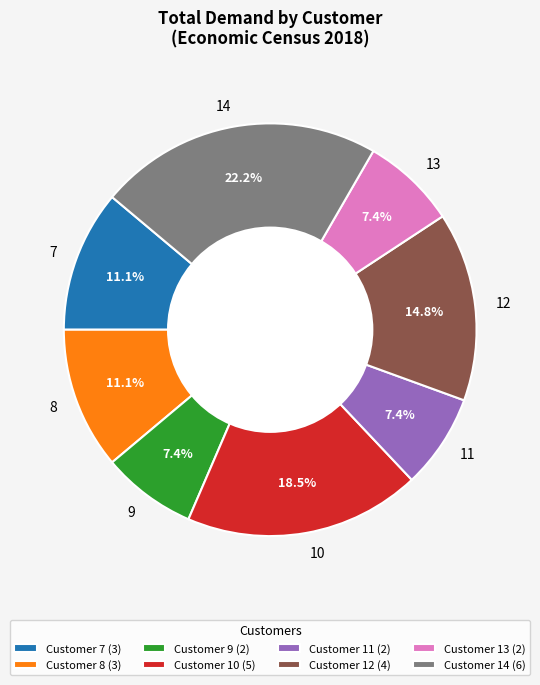

Approximately how many times larger is the value at 9 compared to 7?

0.7